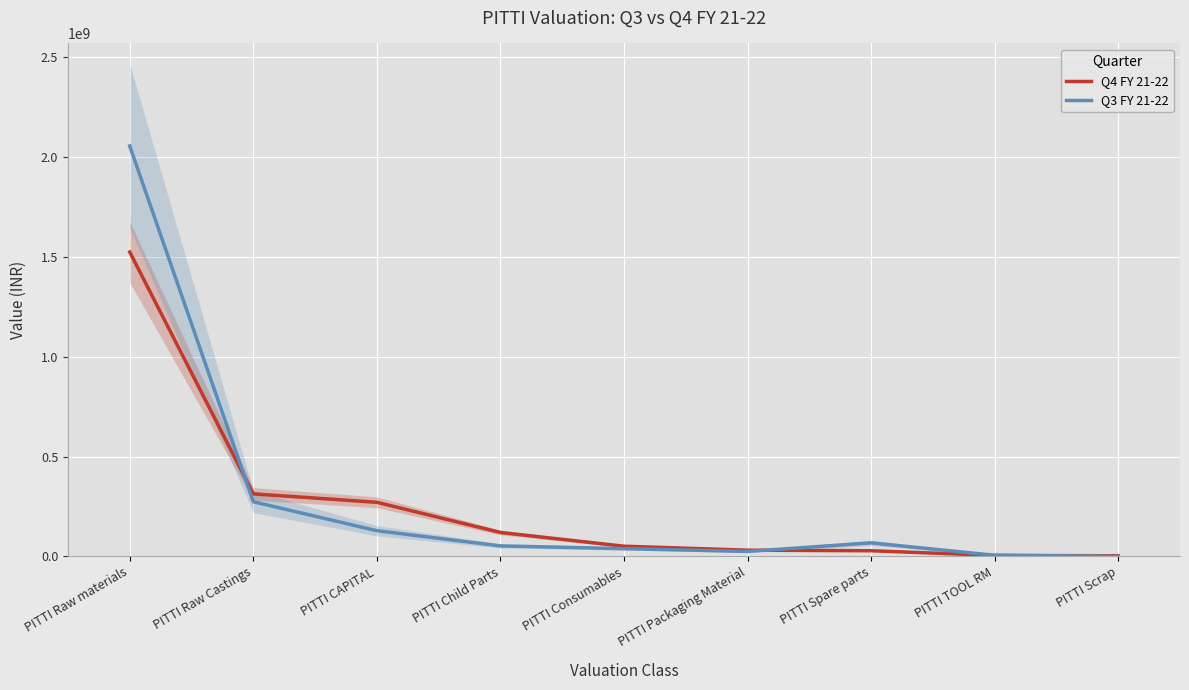

Reading left to right, transcribe all the data shown in this chart.

Q4 FY 21-22: PITTI Raw materials=1524857451.5	PITTI Raw Castings=313167137.7	PITTI CAPITAL=270926673.7	PITTI Child Parts=119731207.3	PITTI Consumables=50958325.6	PITTI Packaging Material=31081144.8	PITTI Spare parts=28304205.4	PITTI TOOL RM=4734594.4	PITTI Scrap=2989654.2
Q3 FY 21-22: PITTI Raw materials=2056135659.8	PITTI Raw Castings=273758024.0	PITTI CAPITAL=128657871.9	PITTI Child Parts=52512759.8	PITTI Consumables=38709732.4	PITTI Packaging Material=24778515.9	PITTI Spare parts=67671790.5	PITTI TOOL RM=5678349.2	PITTI Scrap=0.0